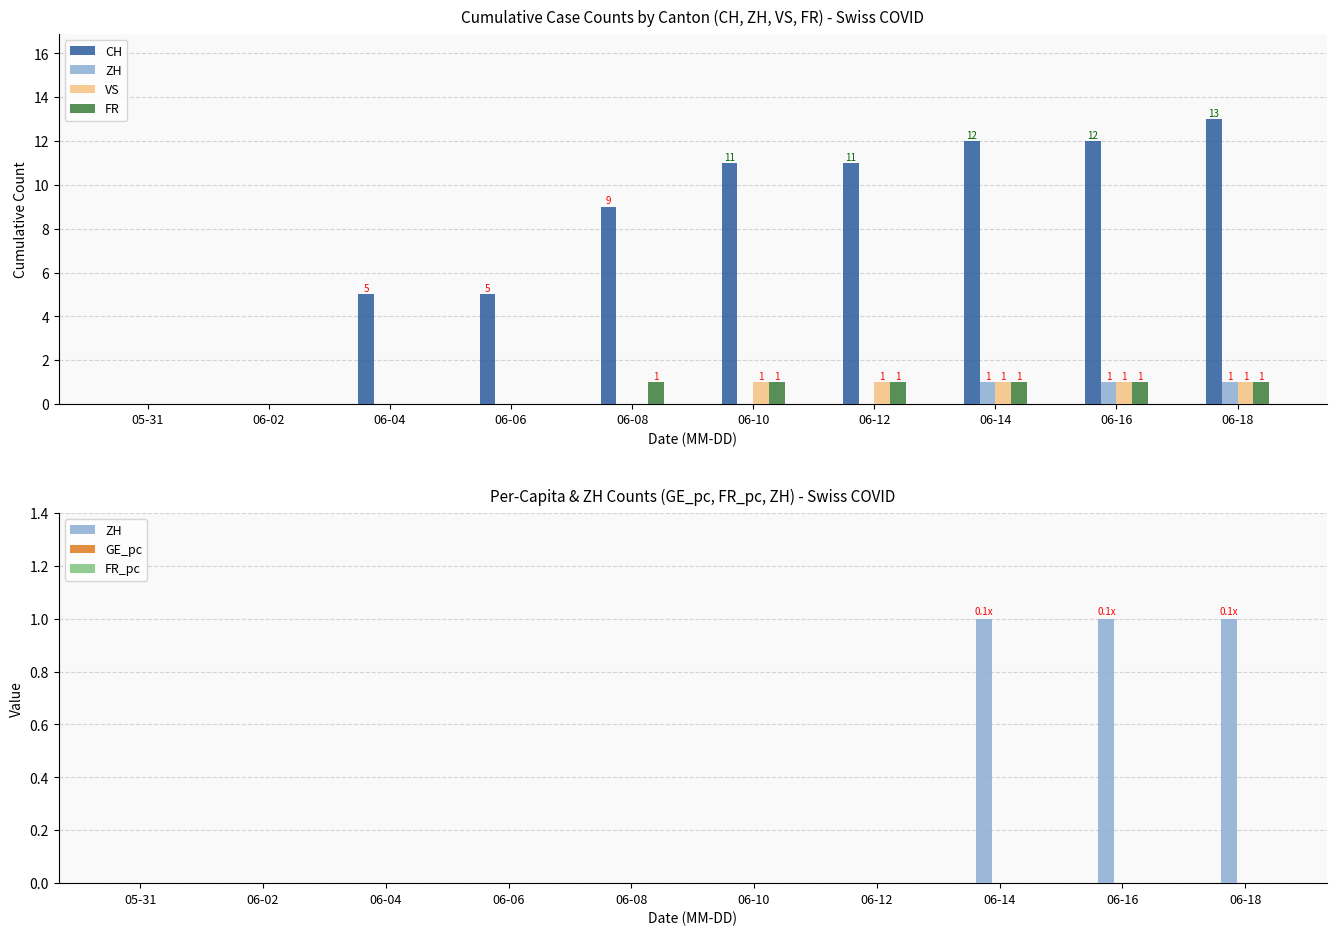

The FR series shows 1 at 06-06. True or false?

False